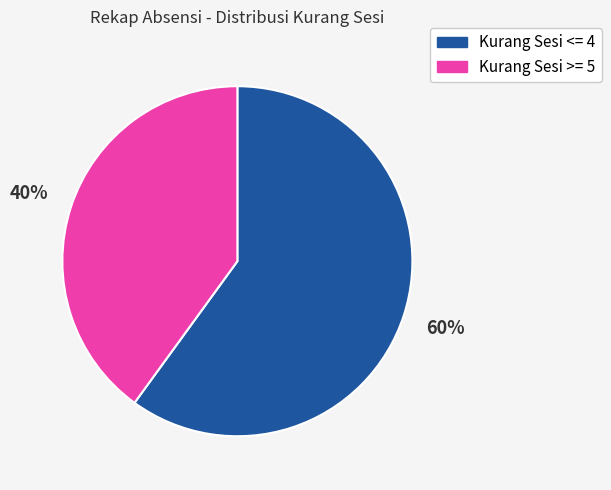

Between Kurang Sesi <= 4 and Kurang Sesi >= 5, which is larger?

Kurang Sesi <= 4